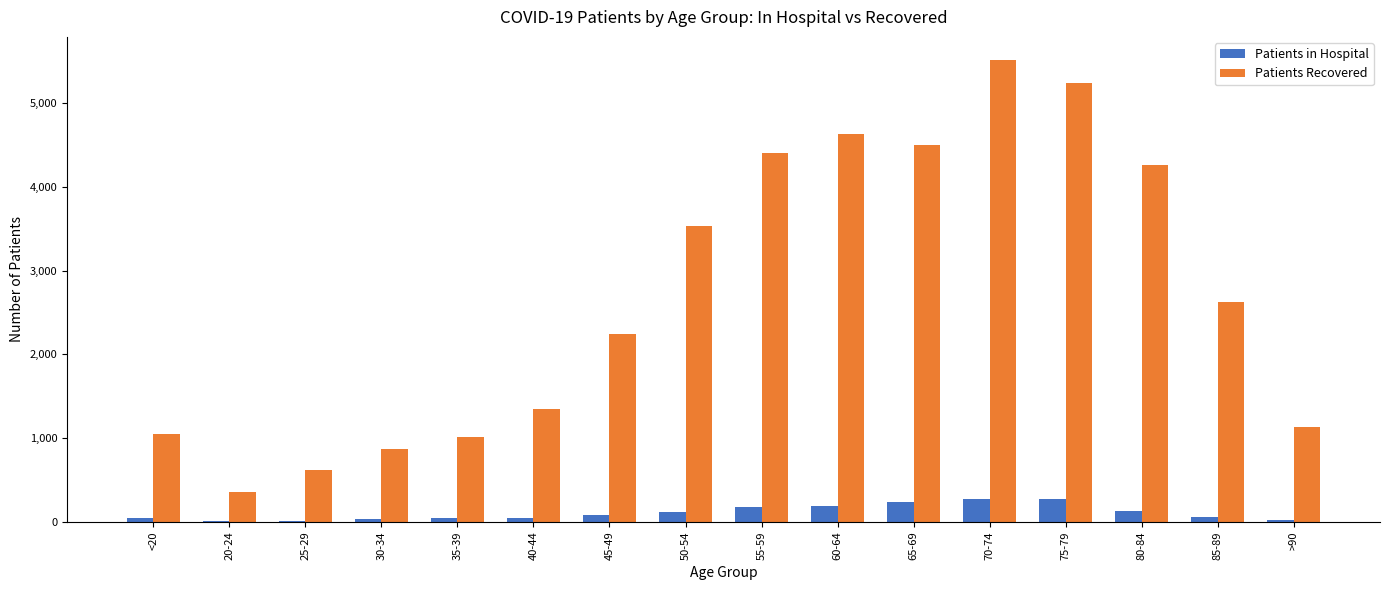

Which series changed the most between 65-69 and 75-79?

Patients Recovered